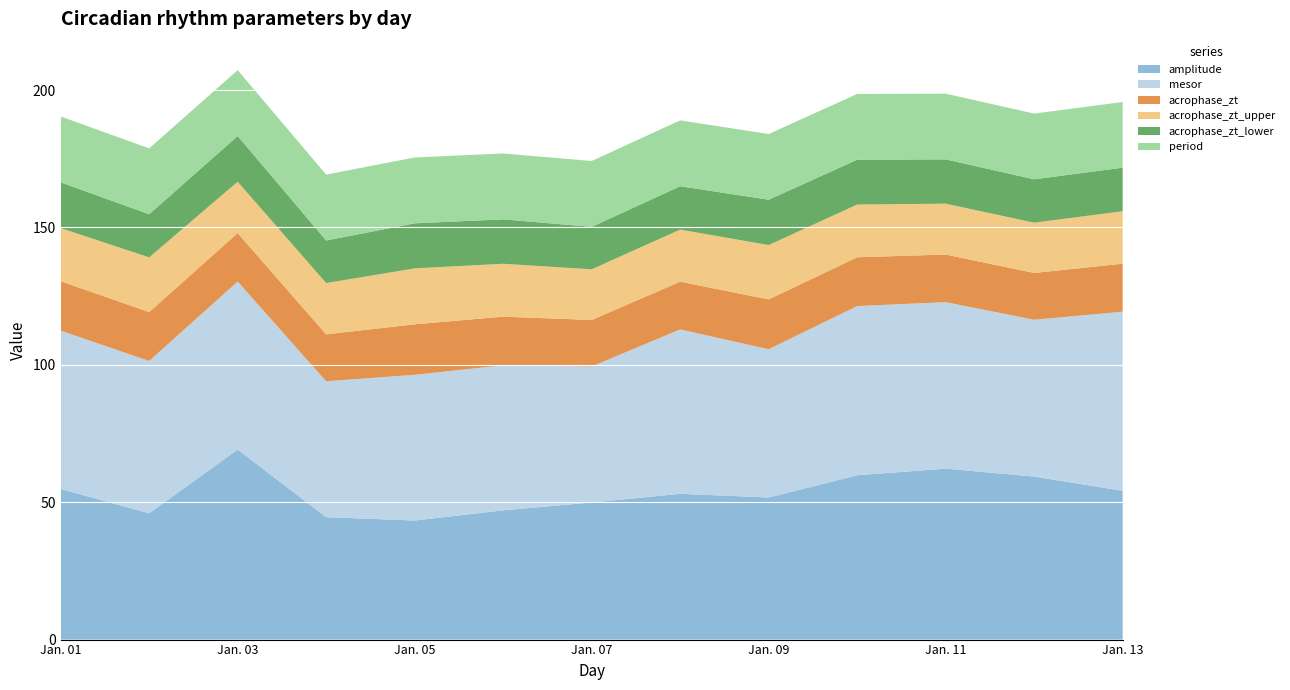

Reading left to right, transcribe all the data shown in this chart.

amplitude: 2022-01-01=54.8	2022-01-02=46.0	2022-01-03=69.2	2022-01-04=44.6	2022-01-05=43.3	2022-01-06=47.0	2022-01-07=49.9	2022-01-08=53.1	2022-01-09=51.7	2022-01-10=59.8	2022-01-11=62.2	2022-01-12=59.3	2022-01-13=54.2
mesor: 2022-01-01=57.6	2022-01-02=55.4	2022-01-03=61.1	2022-01-04=49.4	2022-01-05=53.0	2022-01-06=52.8	2022-01-07=49.5	2022-01-08=59.8	2022-01-09=54.0	2022-01-10=61.6	2022-01-11=60.6	2022-01-12=57.1	2022-01-13=65.2
acrophase_zt: 2022-01-01=18.0	2022-01-02=17.8	2022-01-03=17.7	2022-01-04=17.1	2022-01-05=18.4	2022-01-06=17.7	2022-01-07=16.9	2022-01-08=17.4	2022-01-09=18.1	2022-01-10=17.8	2022-01-11=17.3	2022-01-12=17.0	2022-01-13=17.5
acrophase_zt_upper: 2022-01-01=19.3	2022-01-02=19.9	2022-01-03=18.7	2022-01-04=18.7	2022-01-05=20.3	2022-01-06=19.2	2022-01-07=18.4	2022-01-08=19.0	2022-01-09=19.8	2022-01-10=19.2	2022-01-11=18.5	2022-01-12=18.3	2022-01-13=19.1
acrophase_zt_lower: 2022-01-01=16.7	2022-01-02=15.7	2022-01-03=16.7	2022-01-04=15.5	2022-01-05=16.4	2022-01-06=16.2	2022-01-07=15.5	2022-01-08=15.8	2022-01-09=16.5	2022-01-10=16.3	2022-01-11=16.1	2022-01-12=15.8	2022-01-13=15.8
period: 2022-01-01=24.0	2022-01-02=24.0	2022-01-03=24.0	2022-01-04=24.0	2022-01-05=24.0	2022-01-06=24.0	2022-01-07=24.0	2022-01-08=24.0	2022-01-09=23.9	2022-01-10=23.9	2022-01-11=23.9	2022-01-12=23.9	2022-01-13=23.9